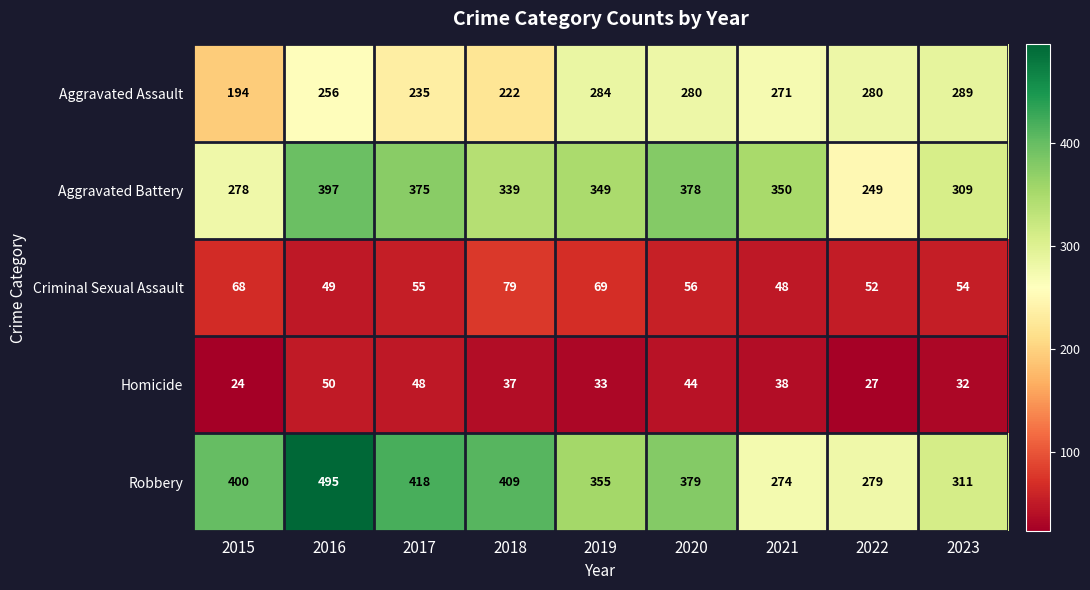

What is the spread (max minus min) of values at 2022?

253